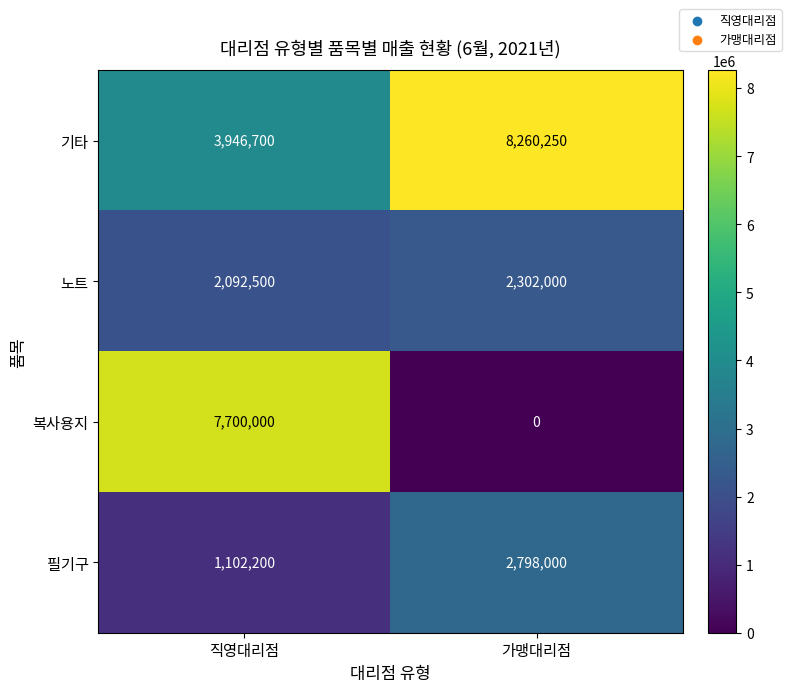

At which label is 기타 closest to 6103475?

직영대리점